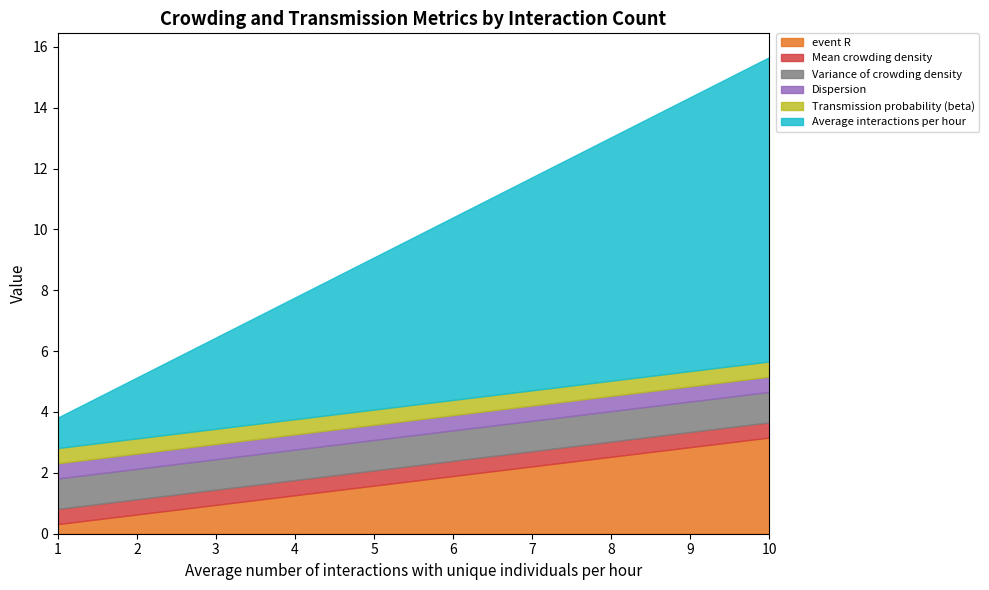

Is it true that Variance of crowding density equals 1.0 at 10?

True